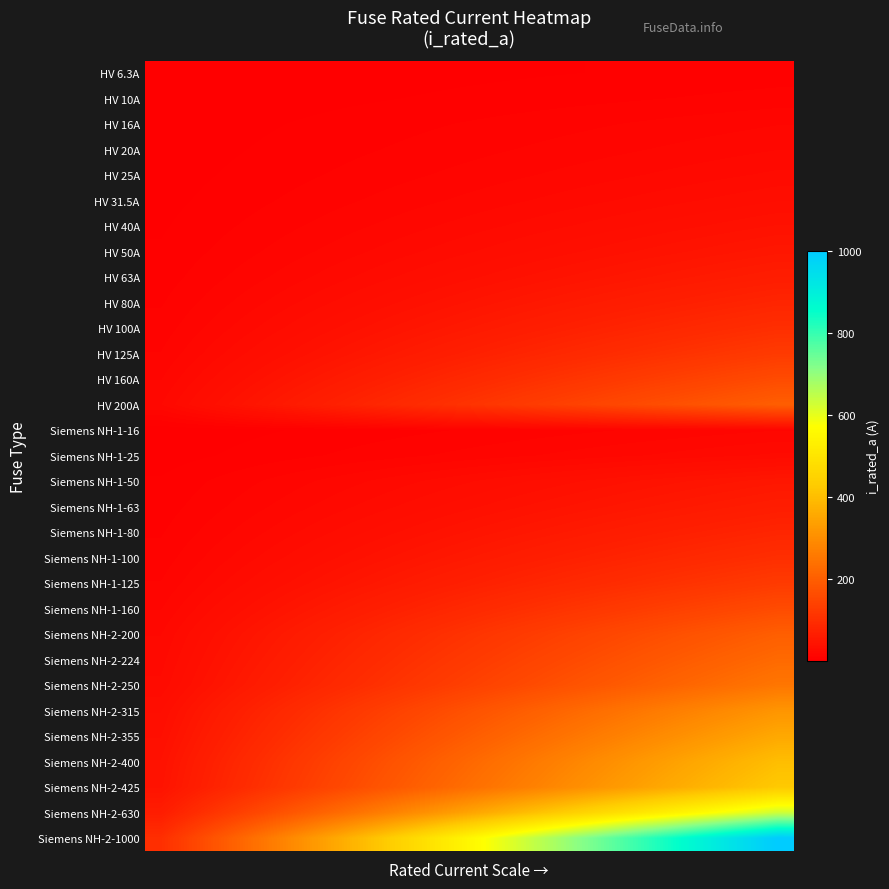

What is the minimum value shown in the chart?

0.6